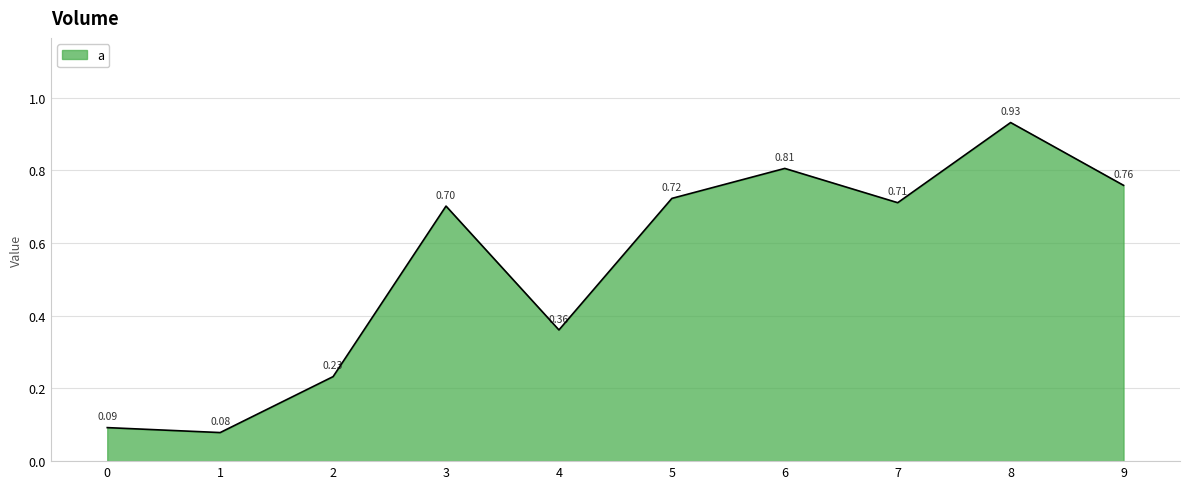

Which has a higher value, 3 or 9?

9